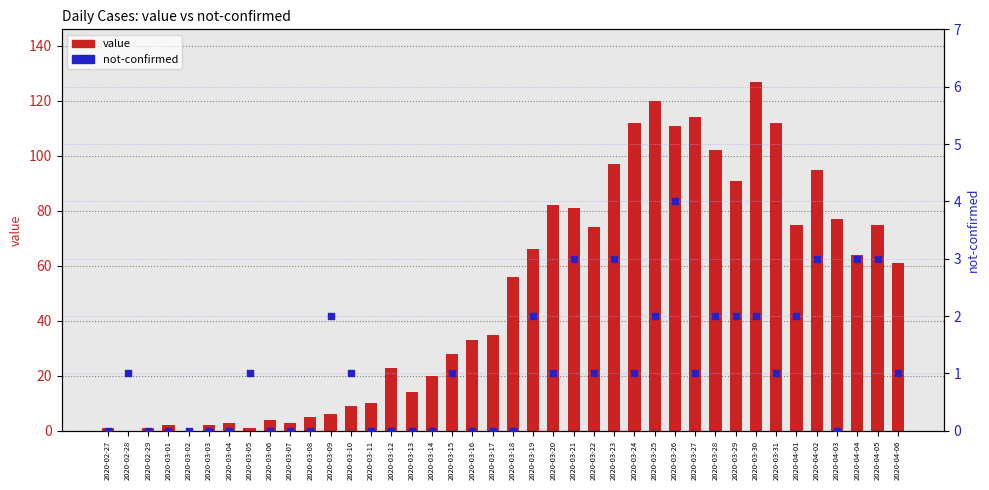

What is the total value across all series at 2020-03-19?

68